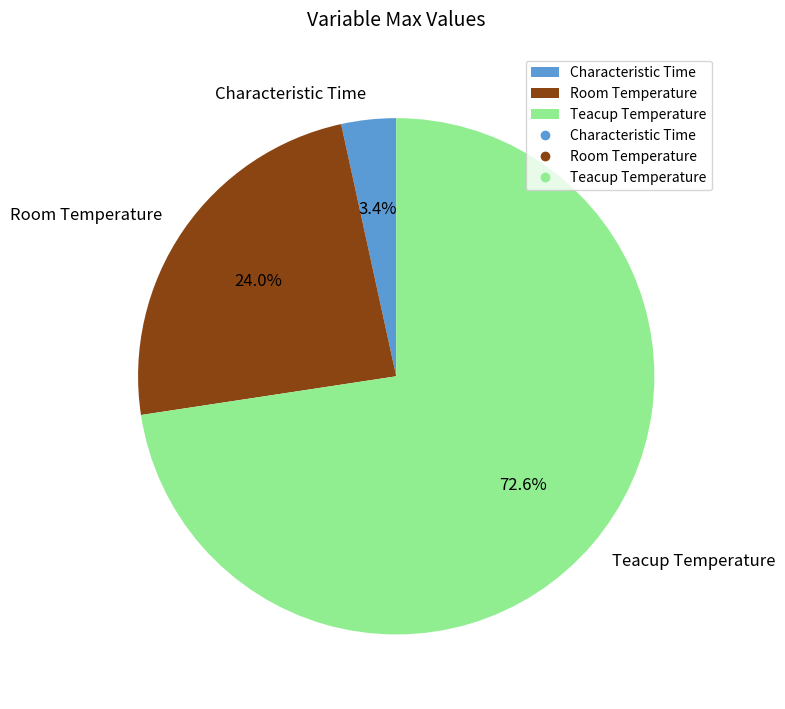

Do Room Temperature and Teacup Temperature together represent more than half of the pie?

Yes